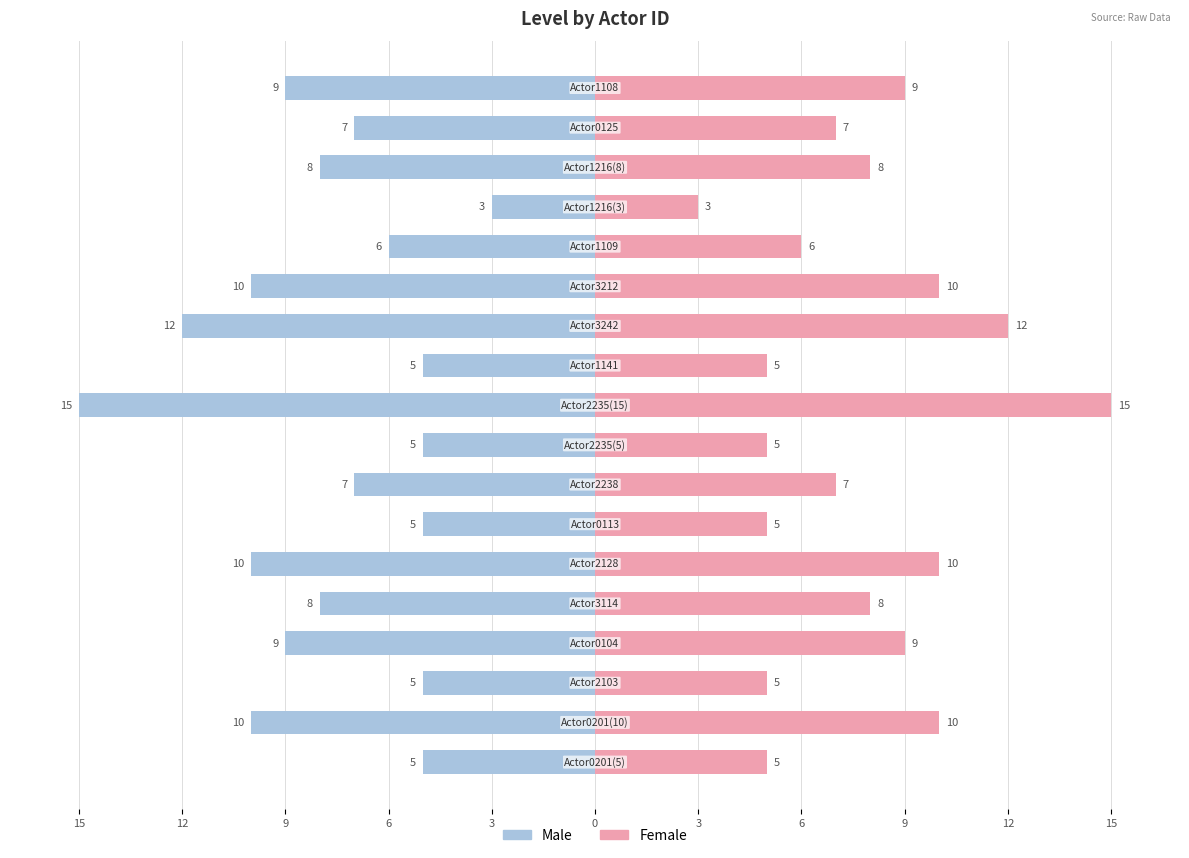

Where does the Male series first go above -7?

15